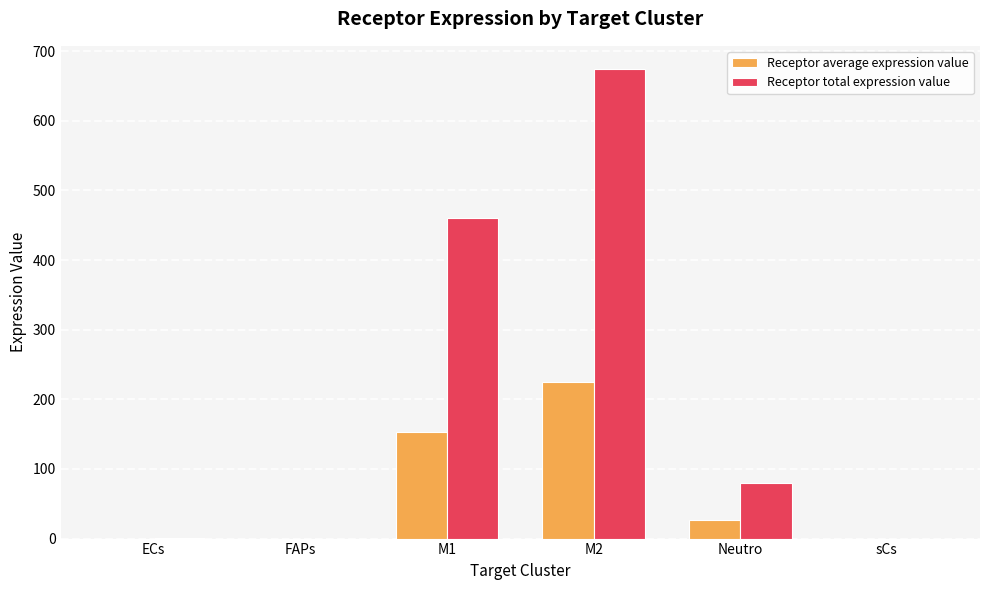

Which series has the widest spread of values?

Receptor total expression value